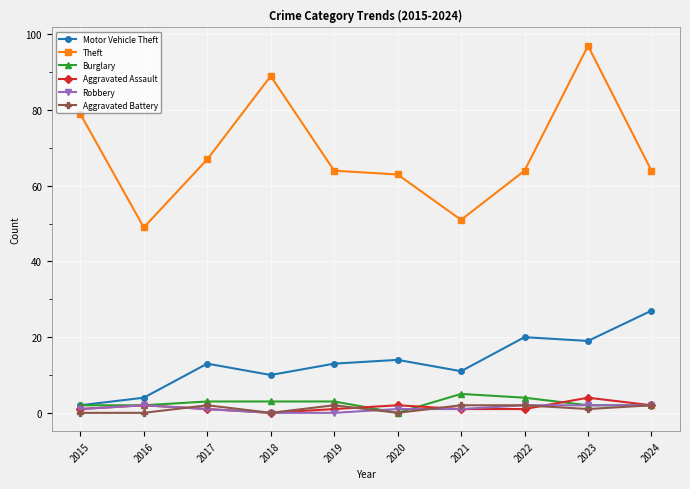

True or false: Robbery and Aggravated Assault intersect in this chart.

True